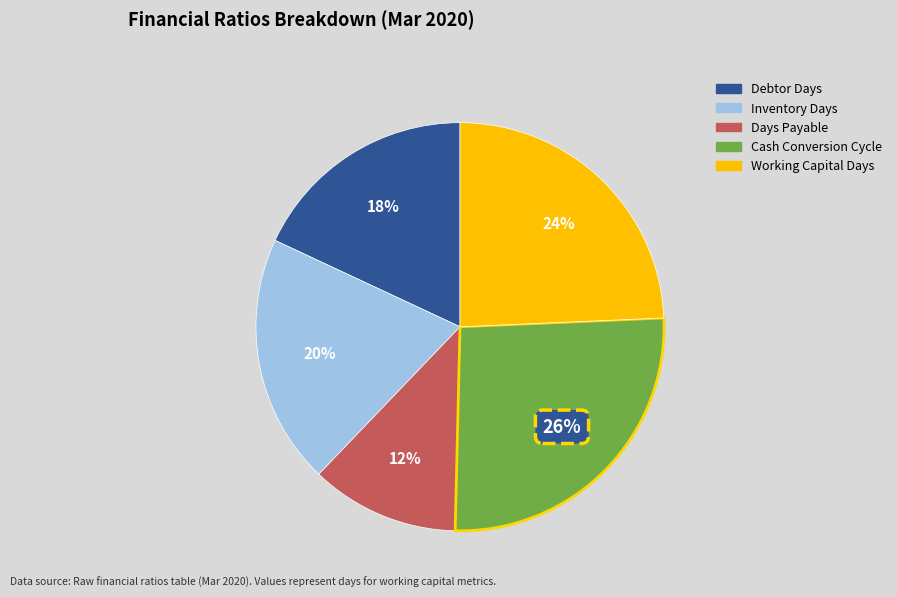

Do Working Capital Days and Debtor Days together represent more than half of the pie?

No